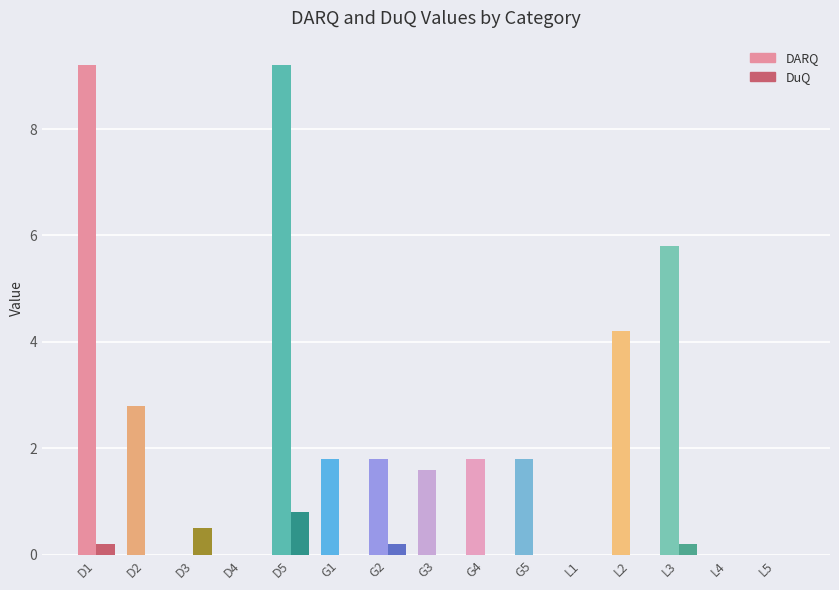

What is the highest value of the DARQ series?

9.2